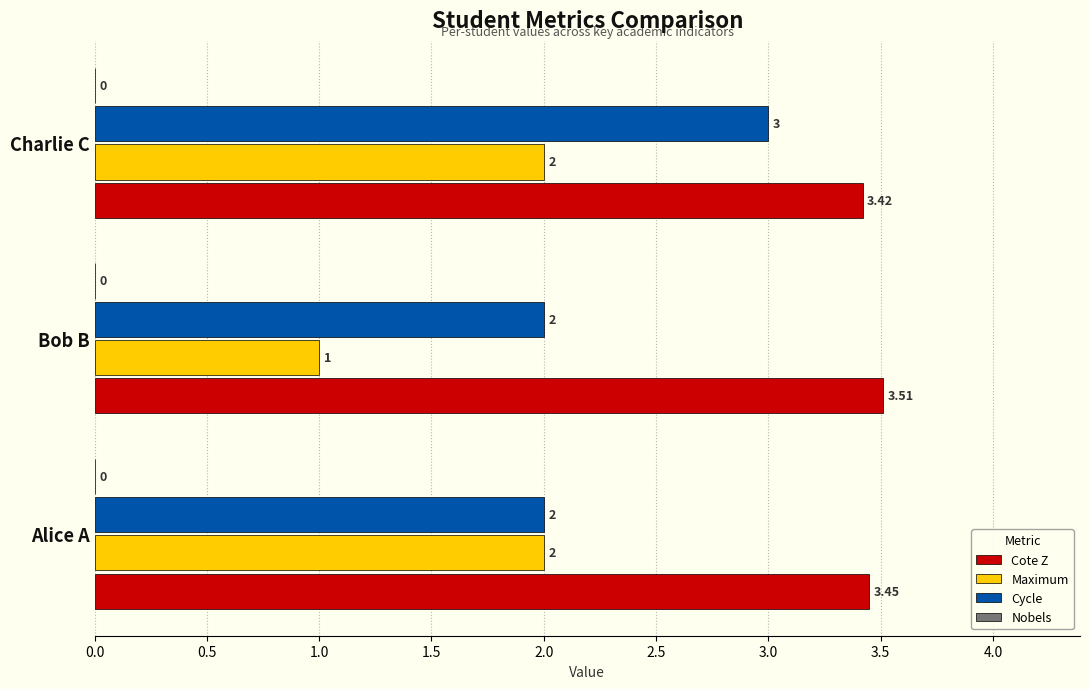

At how many categories does at least one series exceed 2?

3